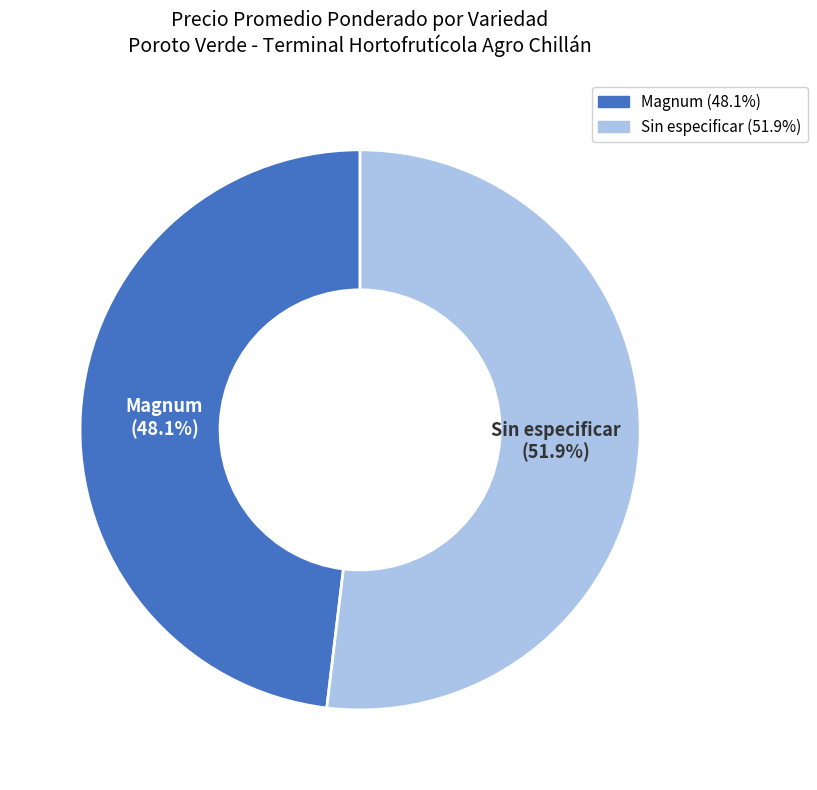

Is there any slice that represents more than half of the pie?

Yes